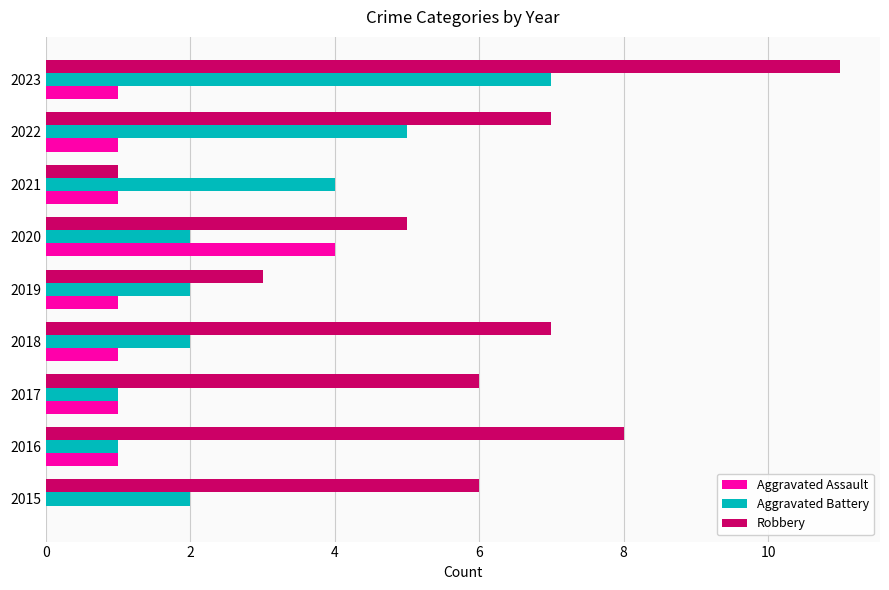

Which series has the largest total across all categories?

Robbery